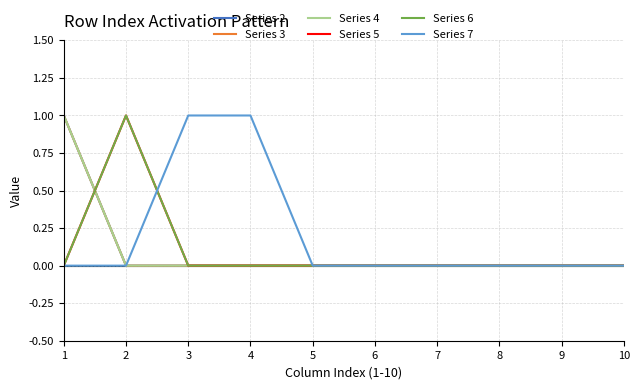

The value of Series 6 at 5 is -1. True or false?

False